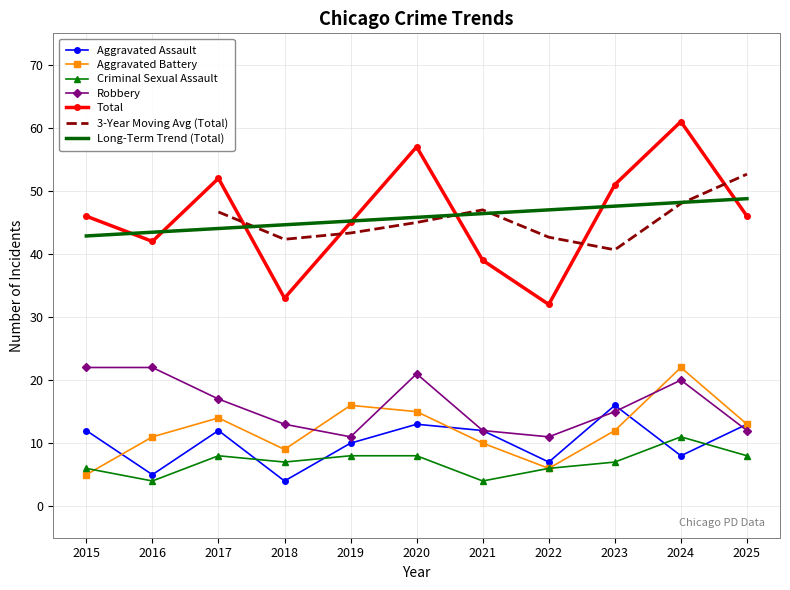

How many categories are shown in the chart?

11